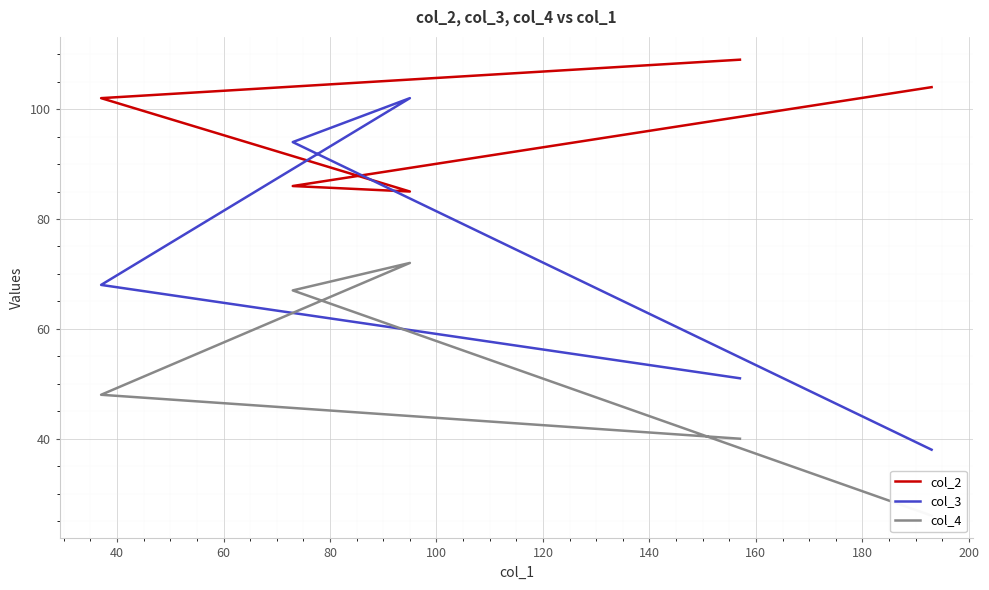

True or false: col_3 and col_4 intersect in this chart.

False